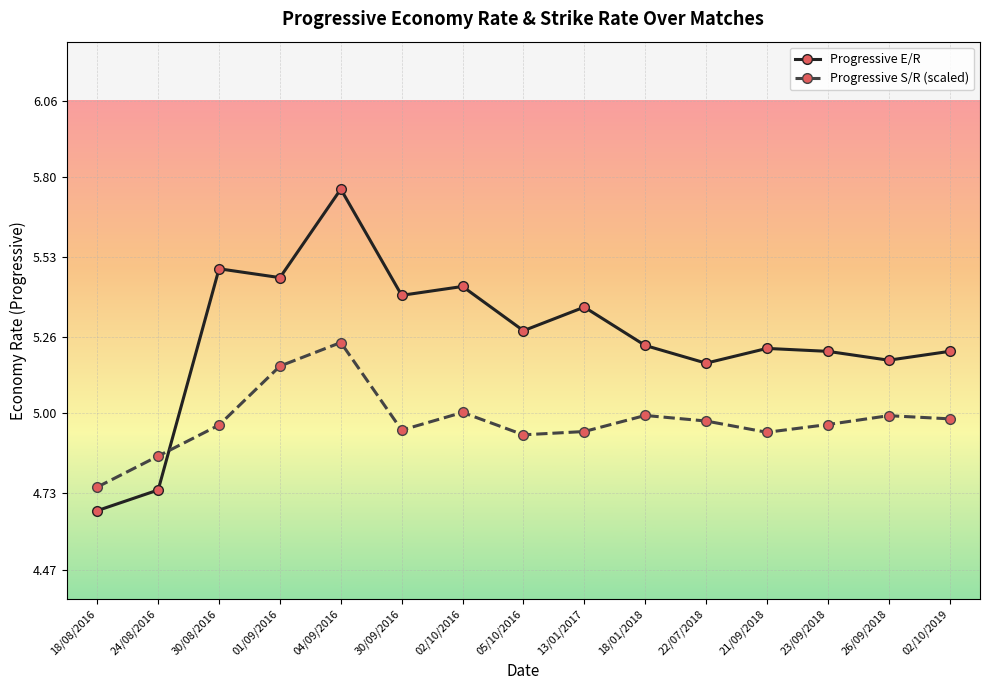

What is the sum of all Progressive E/R values?

78.8